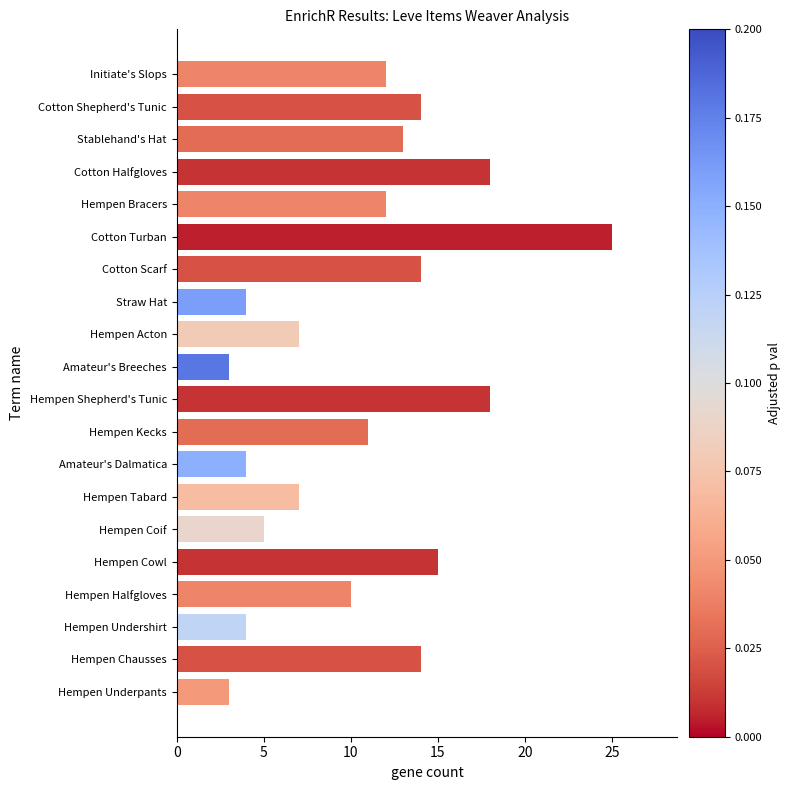

What is the sum of all values?

213